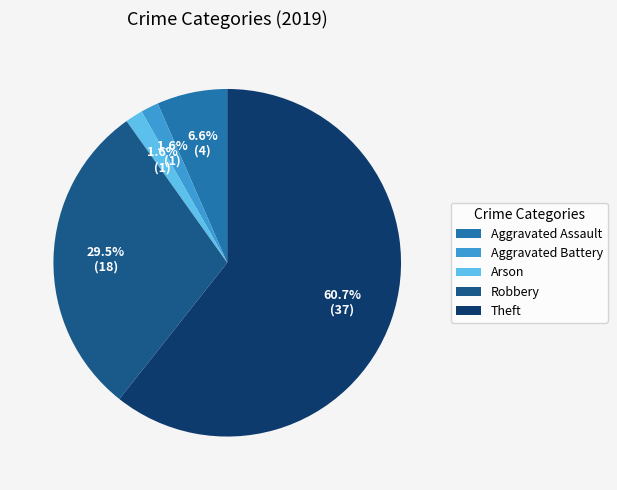

Is Theft the majority of the pie?

Yes